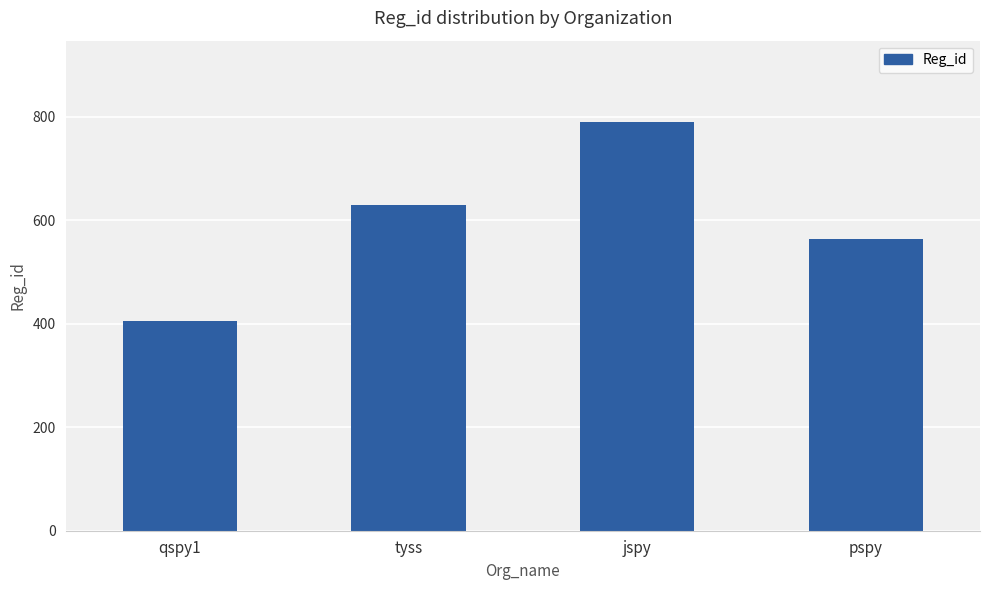

What is the difference between the values at tyss and qspy1?

225